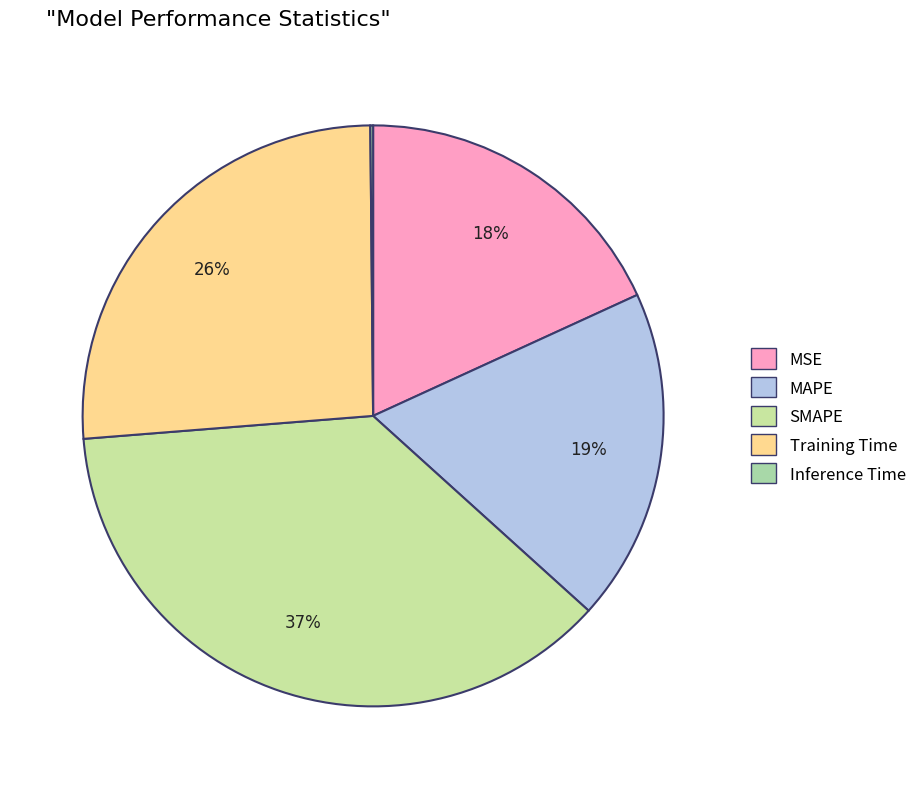

Count the number of slices in the pie.

5